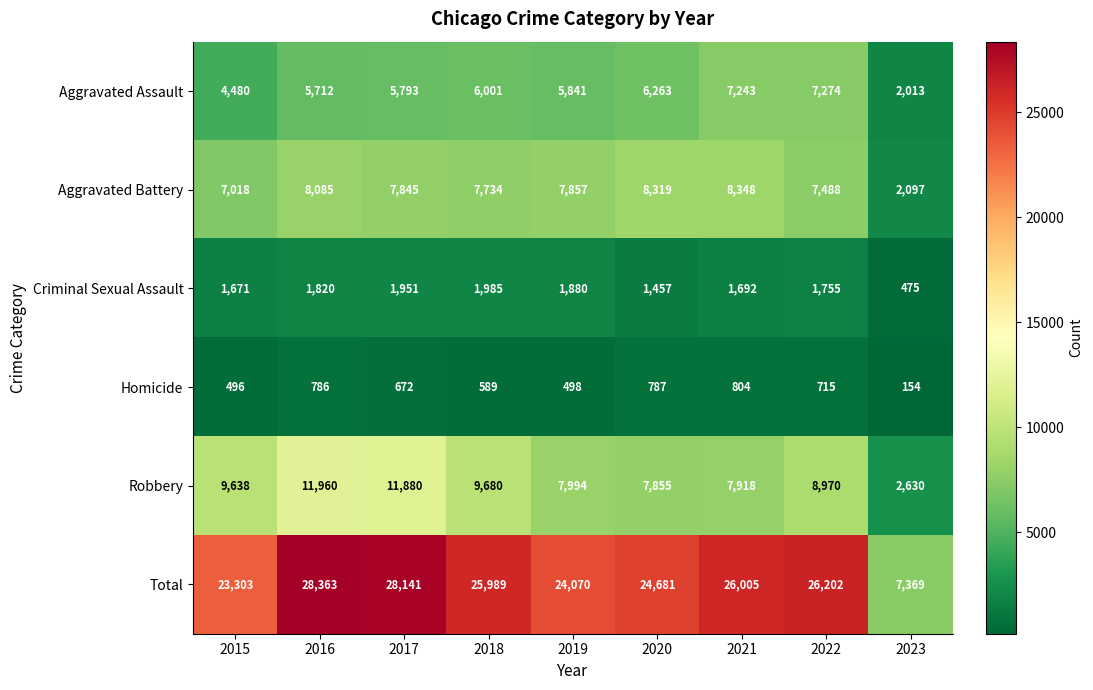

What is the difference between the highest and lowest values at 2016?

27577